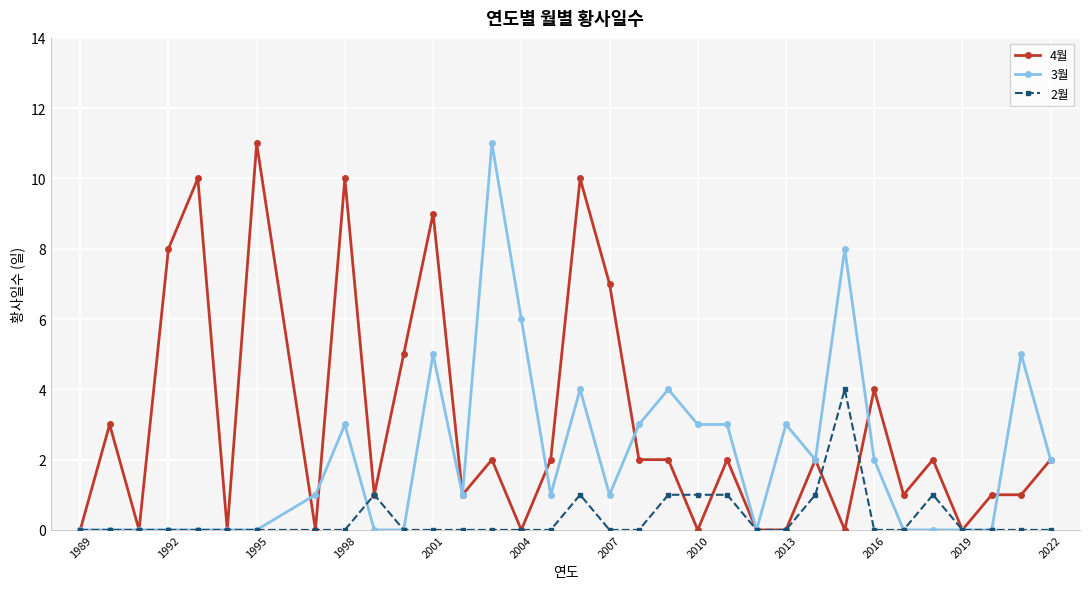

Which series has the largest total across all categories?

4월